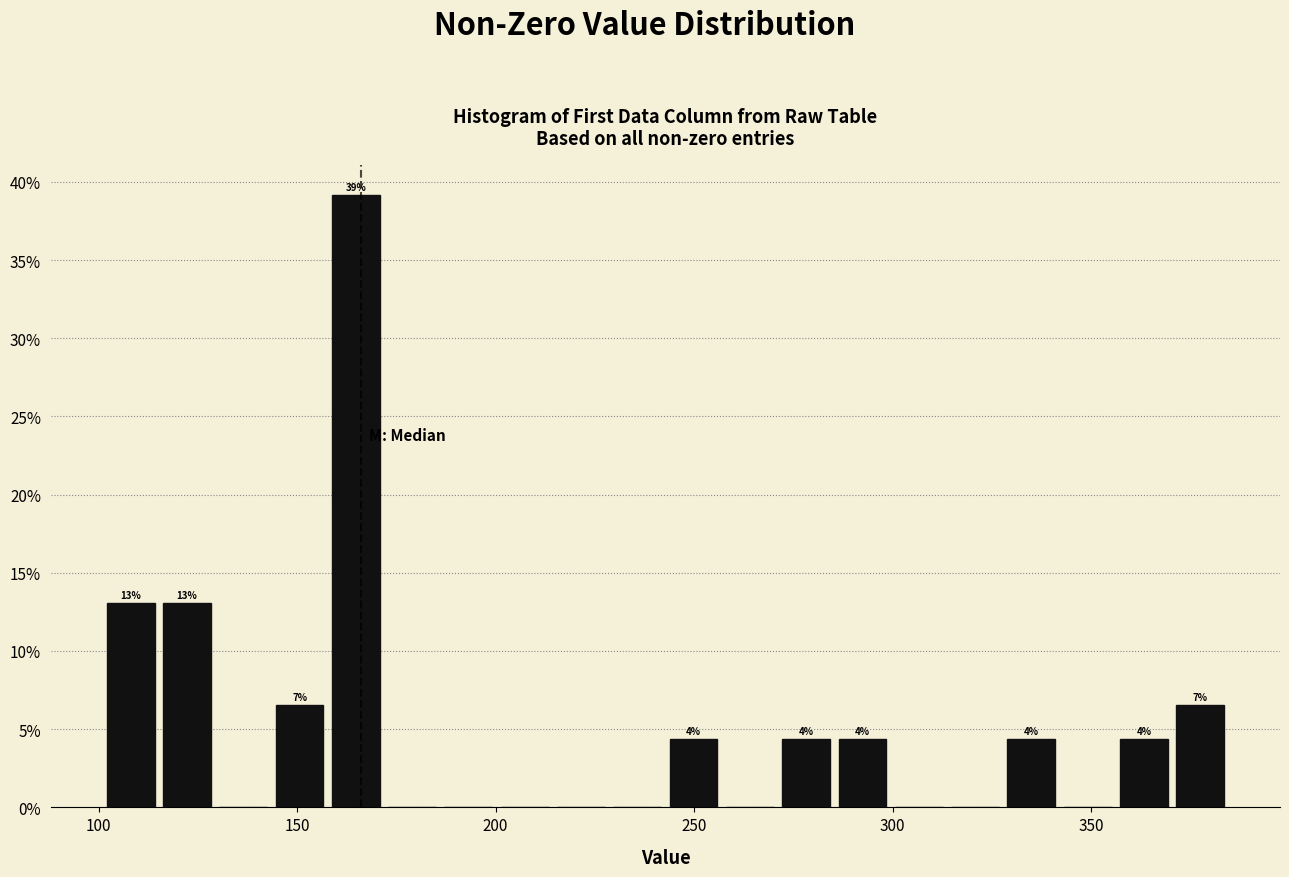

Read against the x-axis, roughly where is the centre of the tallest bar?

165